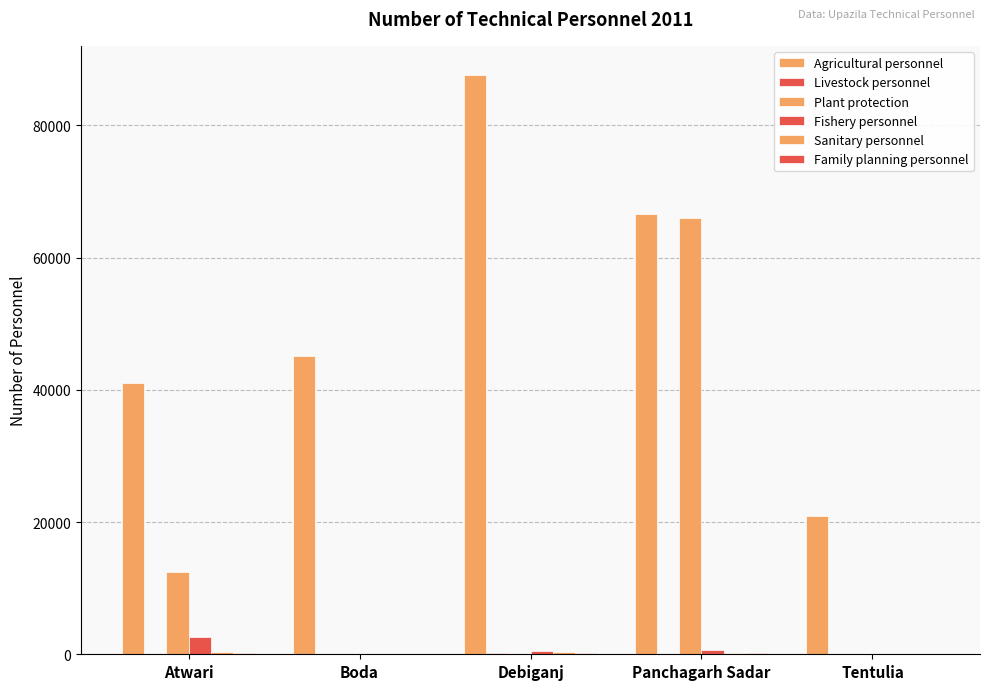

What is the label of the 4th bar from the left?

Panchagarh Sadar